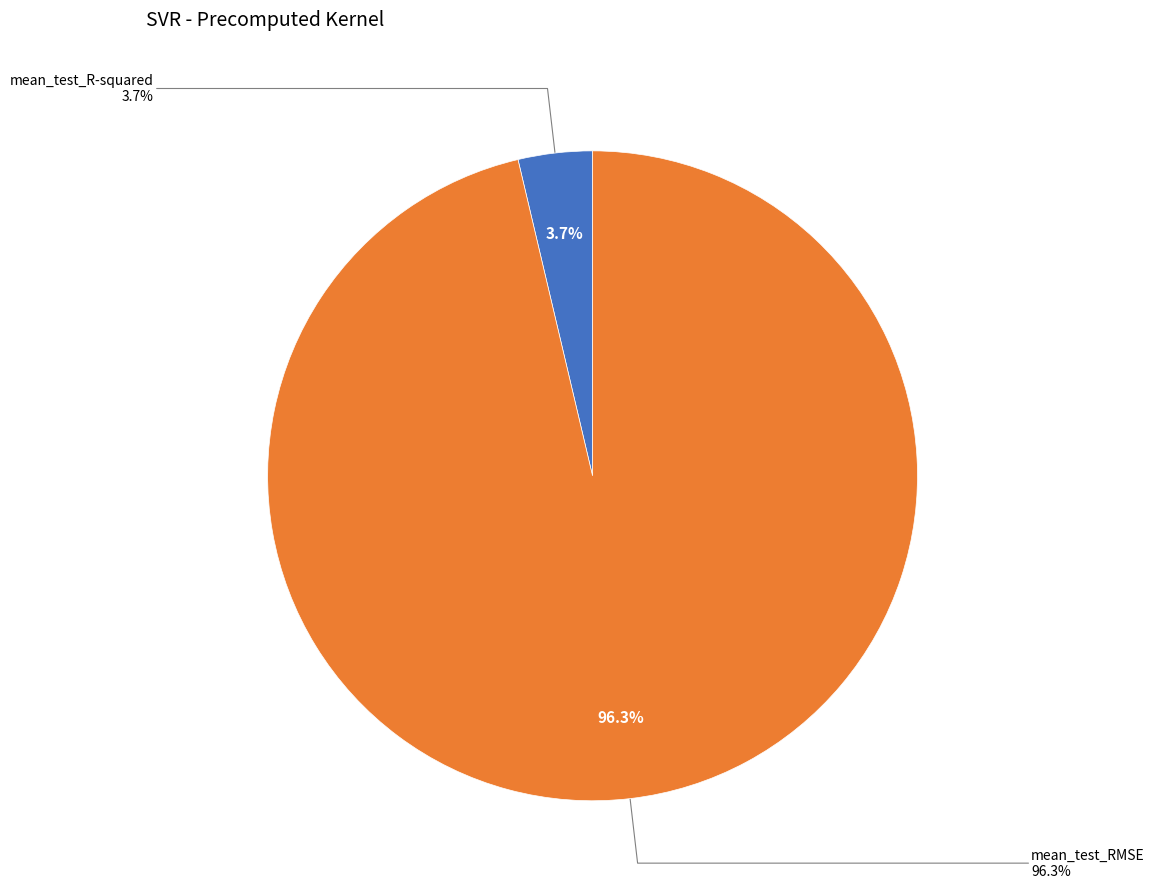

Combined, what portion of the pie is mean_test_RMSE and mean_test_R-squared?

100.0%